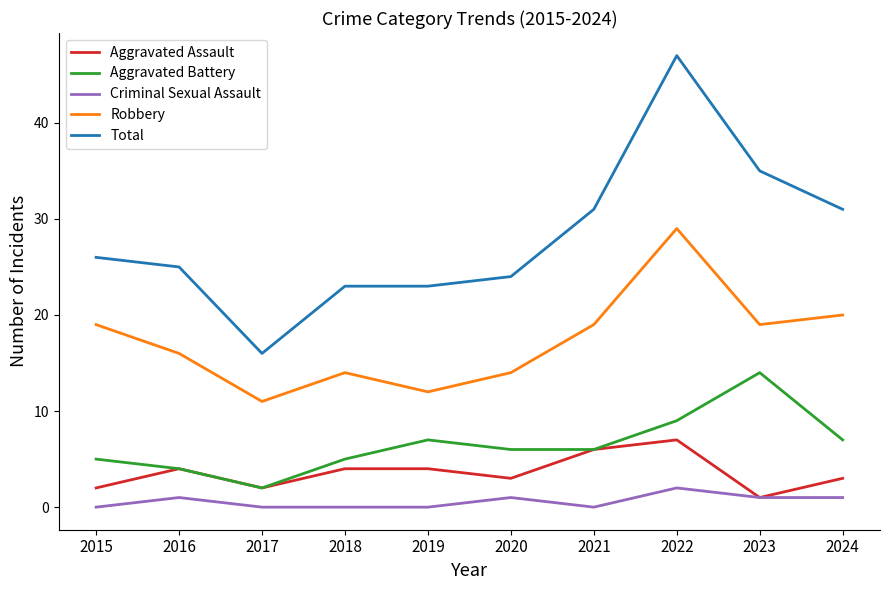

What is the difference between the maximum and minimum values in the Total series?

31